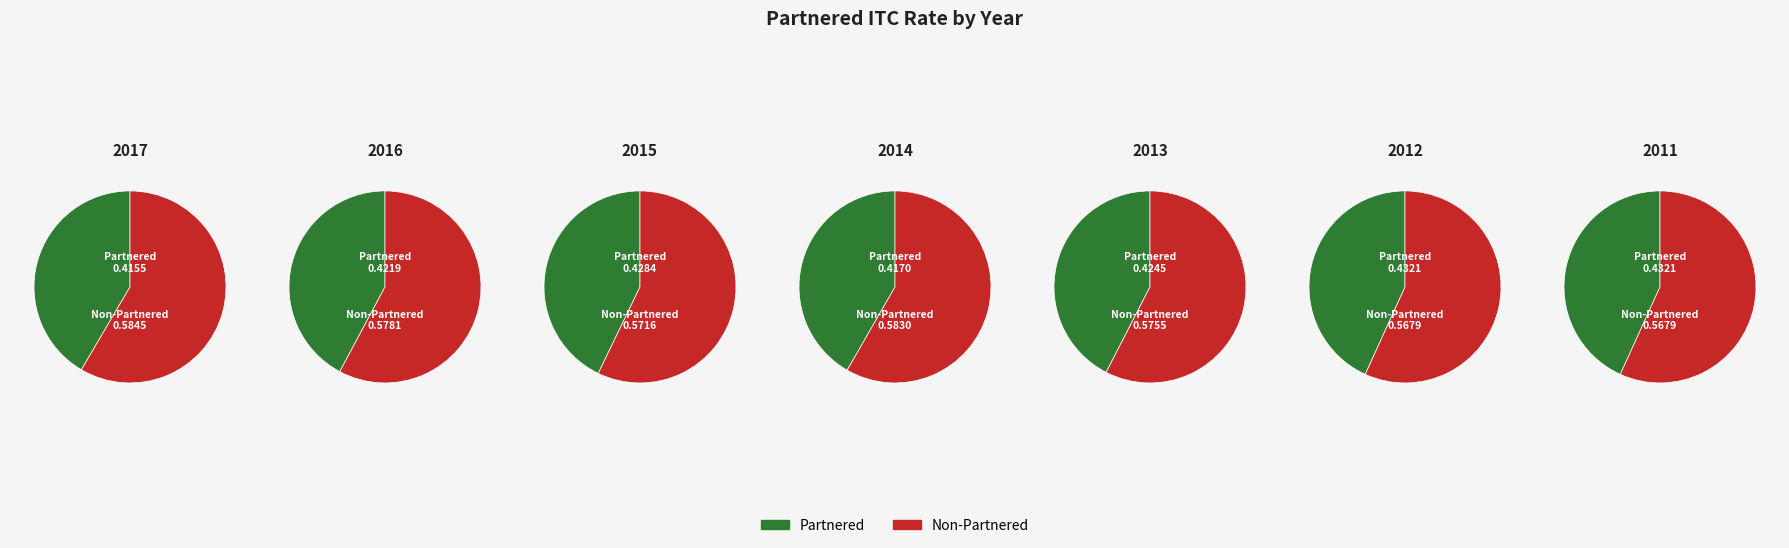

The 2014 slice represents 14% of the pie. True or false?

True